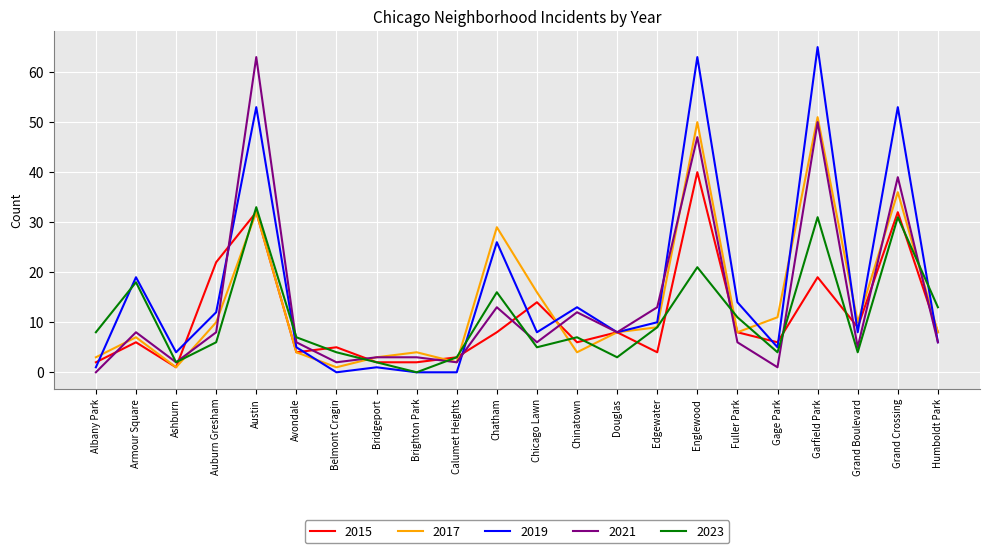

What is the sum of the 2021 values at Gage Park and Douglas?

9